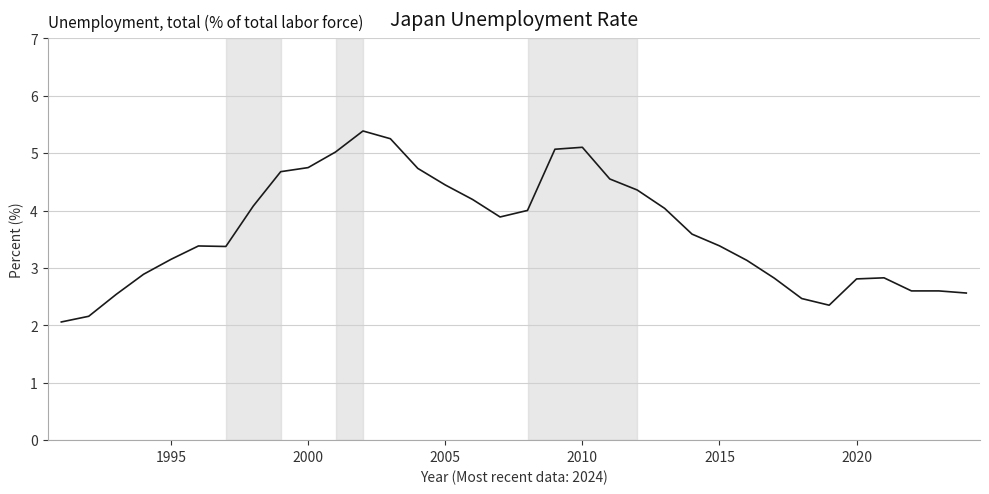

What is the difference between the maximum and minimum values?

3.3